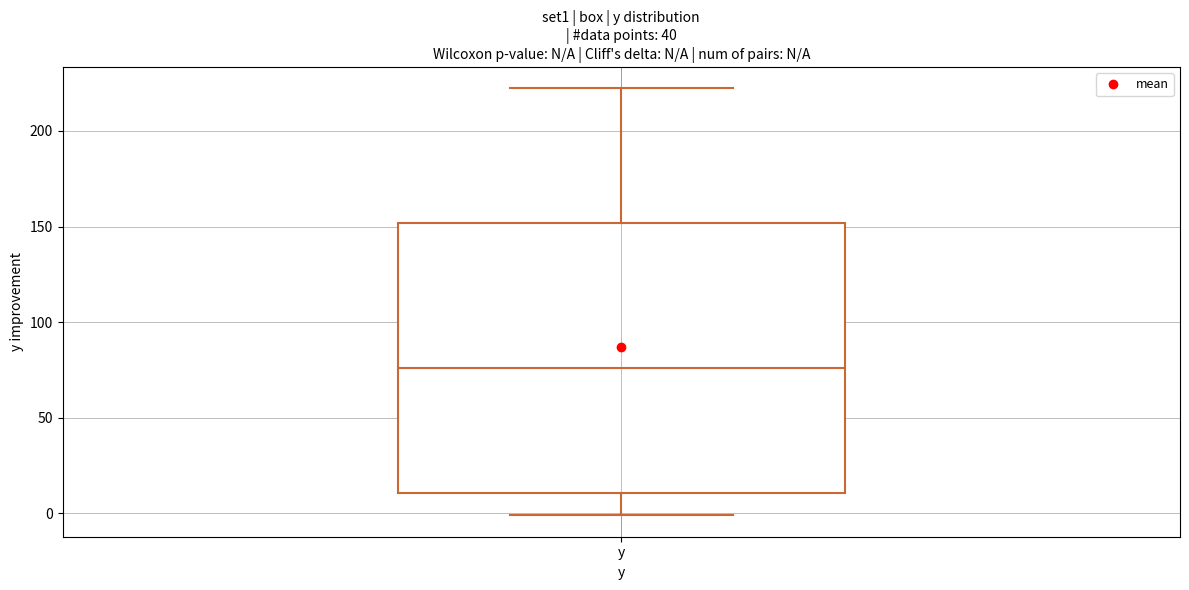

Transcribe this box plot: give where the median line is, the range the box spans, and where the two whiskers end, as read against the y-axis. The values are not printed on the chart, so give them approximately, as read against the axis.

median 75, box 10 to 150, whiskers 0 to 220